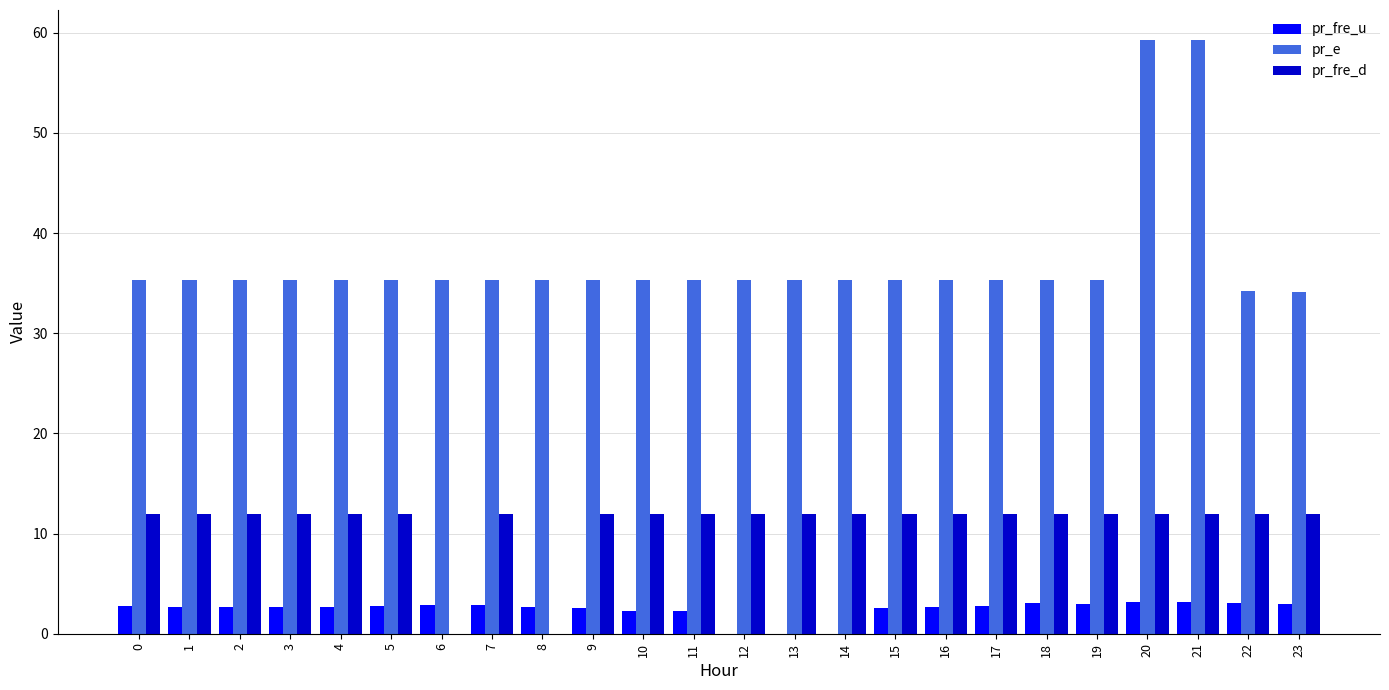

What is the sum of all pr_fre_u values?

58.3